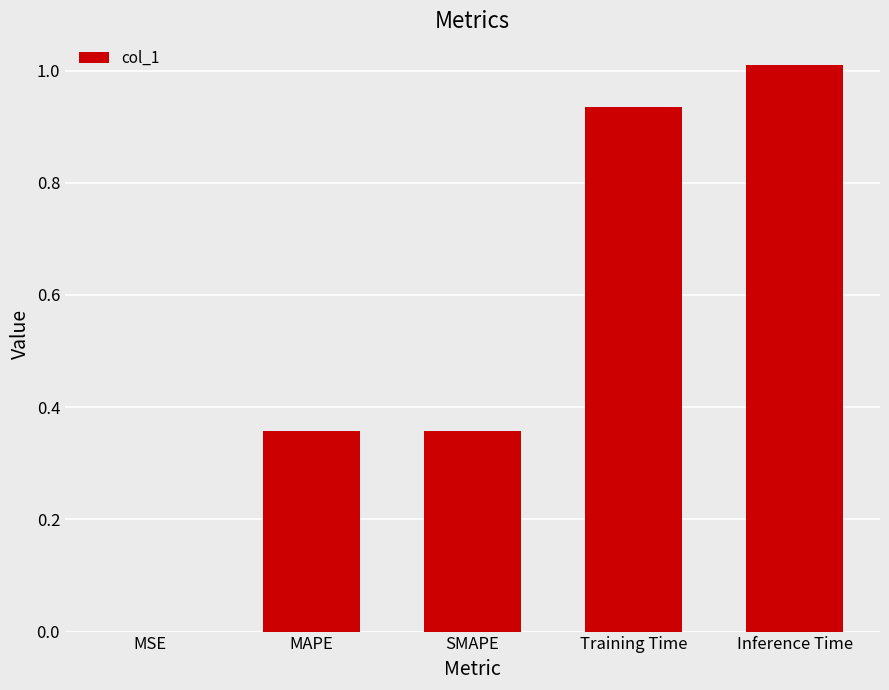

What is the change in value from MAPE to Training Time?

+0.6